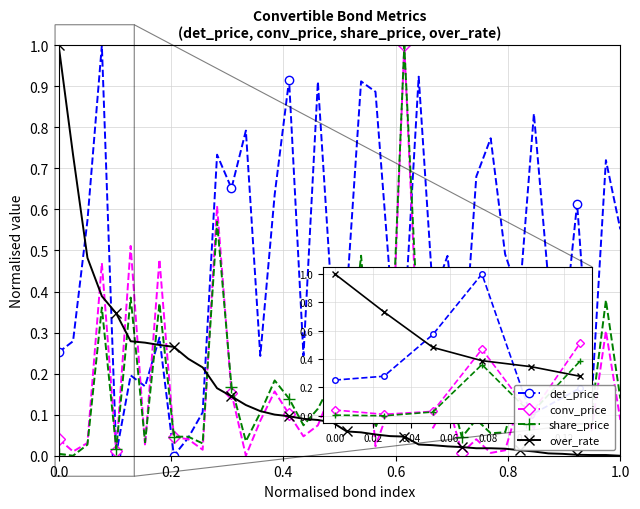

In det_price, how many points are higher than both neighbors (excluding endpoints)?

14